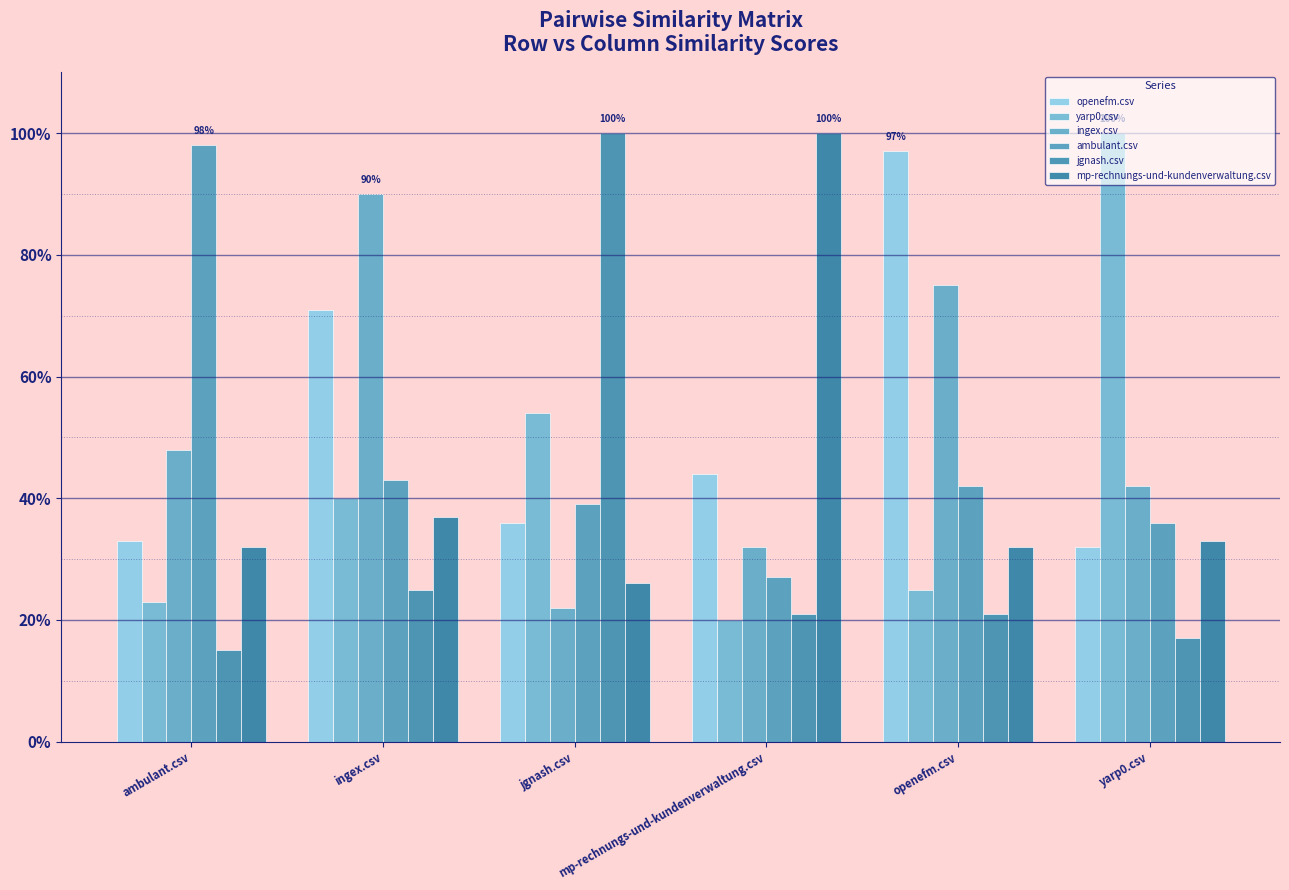

Rank the series by their maximum value, from lowest to highest.

ingex.csv, openefm.csv, ambulant.csv, yarp0.csv, jgnash.csv, mp-rechnungs-und-kundenverwaltung.csv